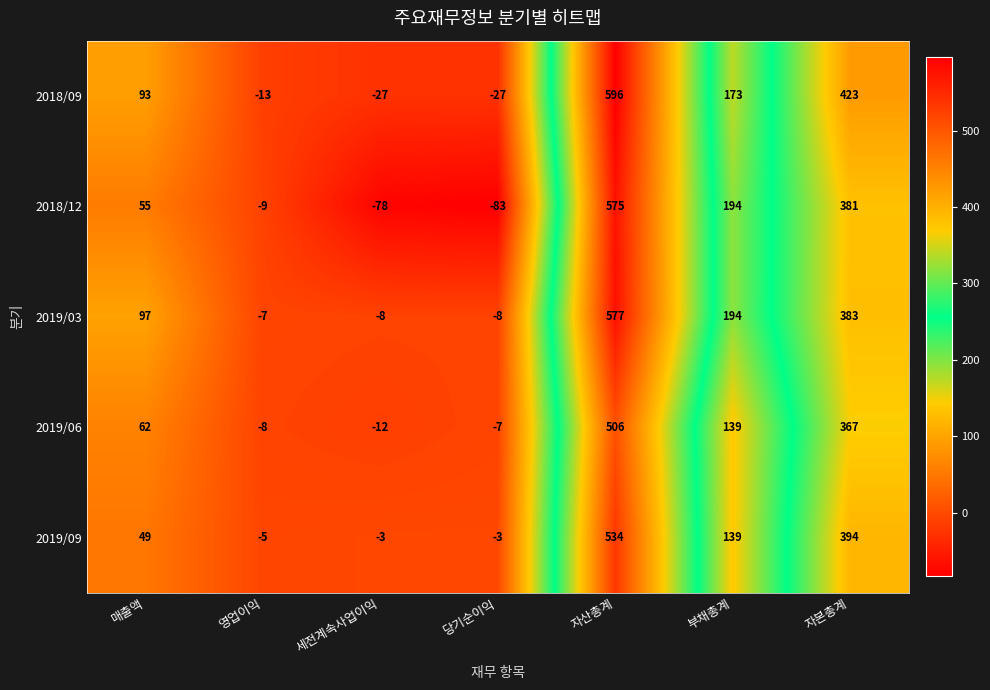

The value of 2019/03 at 부채총계 is 194. True or false?

True